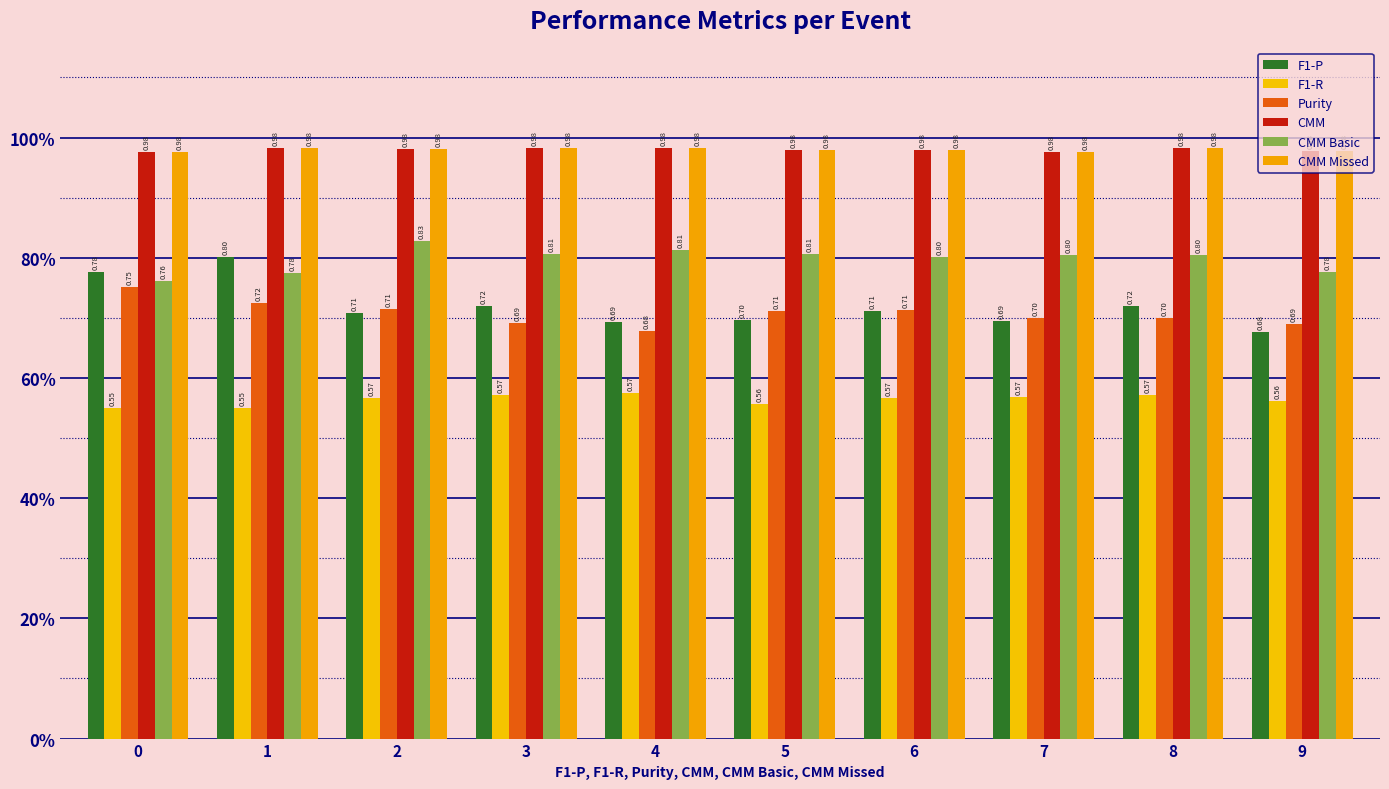

Are the bars grouped side by side (vs. stacked)?

Yes